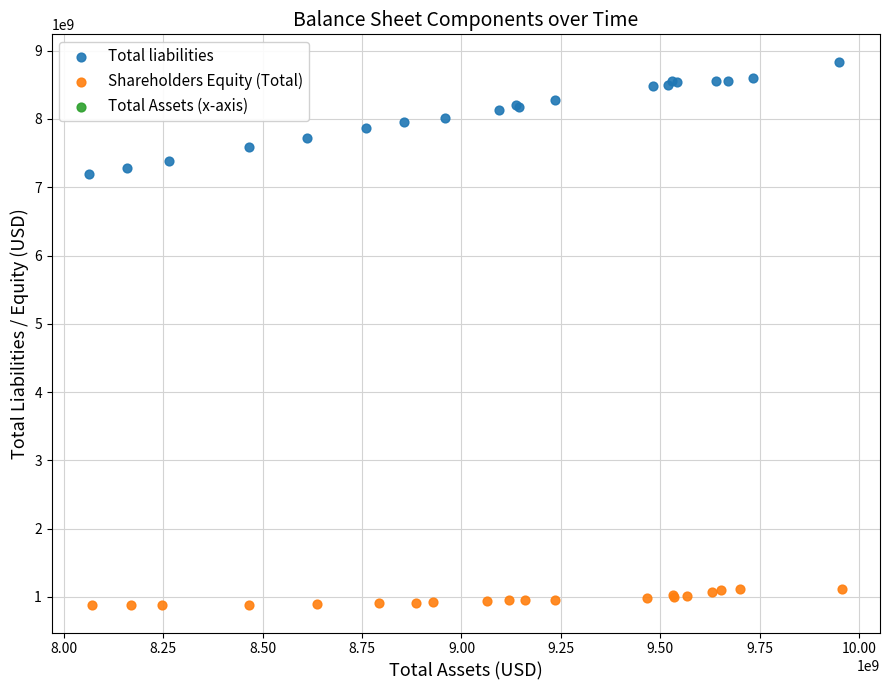

Which series contains the highest Y value?

Total liabilities